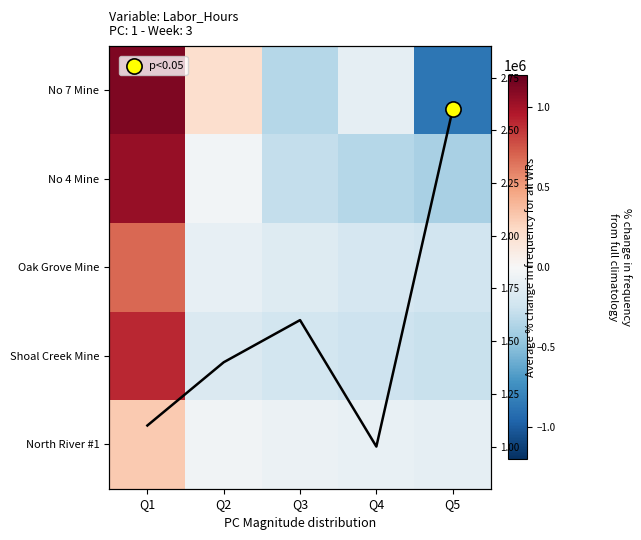

Where does the No 4 Mine series first go above -288851?

Q1